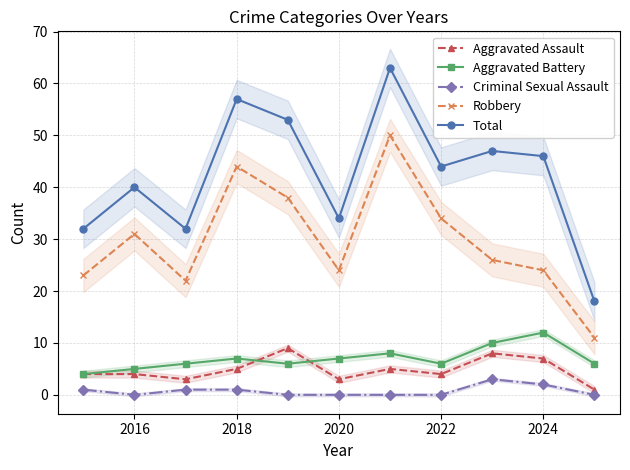

What is the maximum value for Robbery?

50